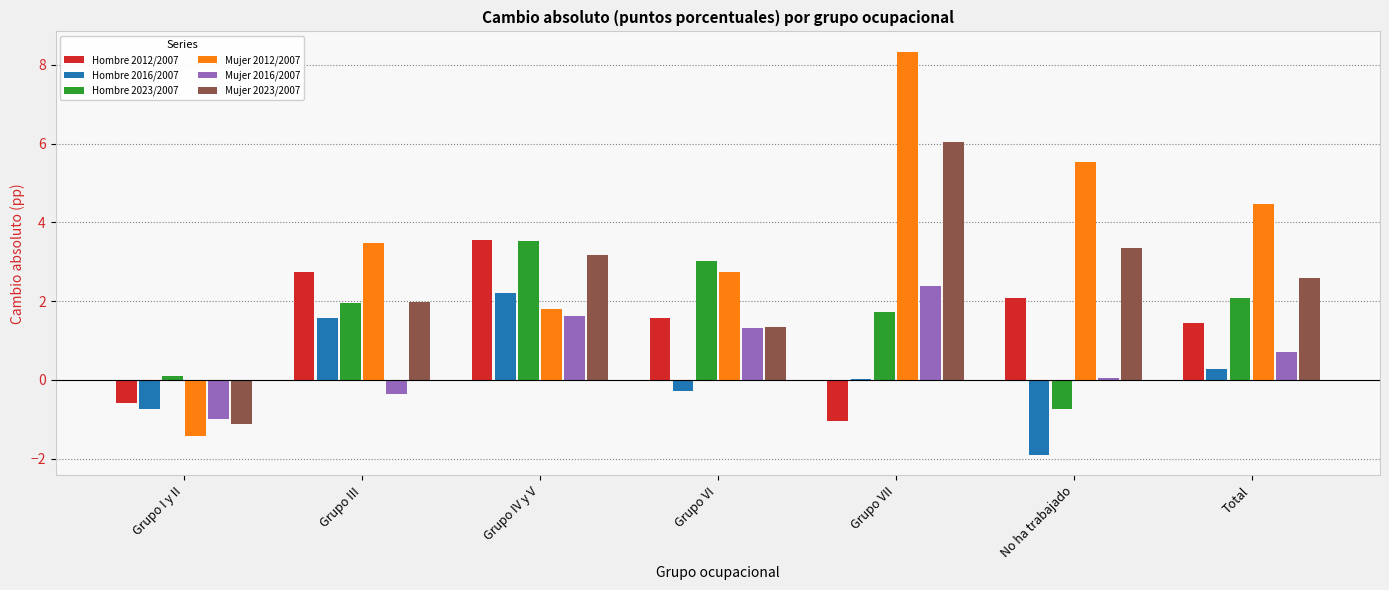

The Hombre 2023/2007 series shows 4.6 at Grupo IV y V. True or false?

False